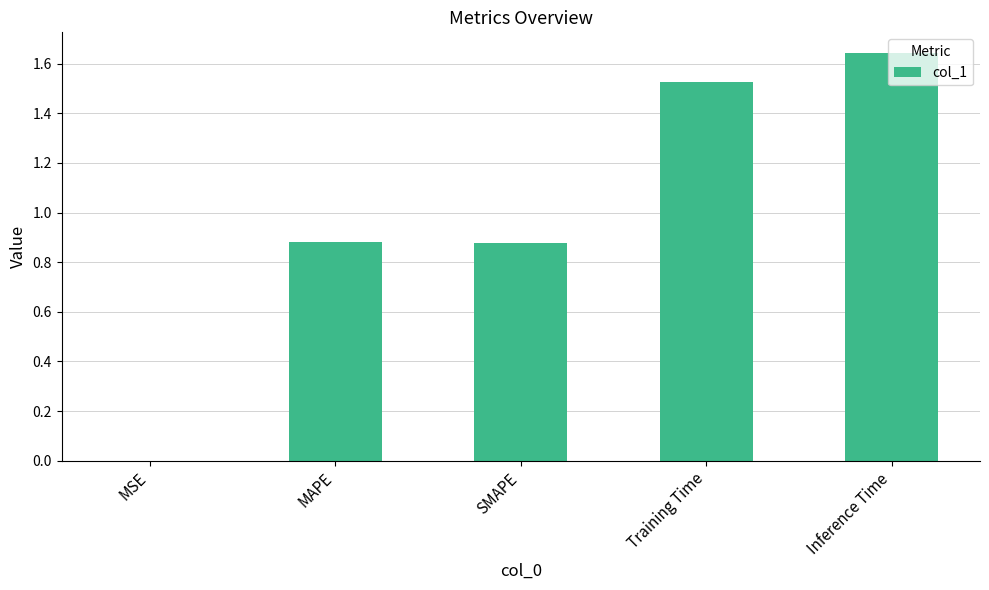

What is the change in value from MAPE to Training Time?

+0.6